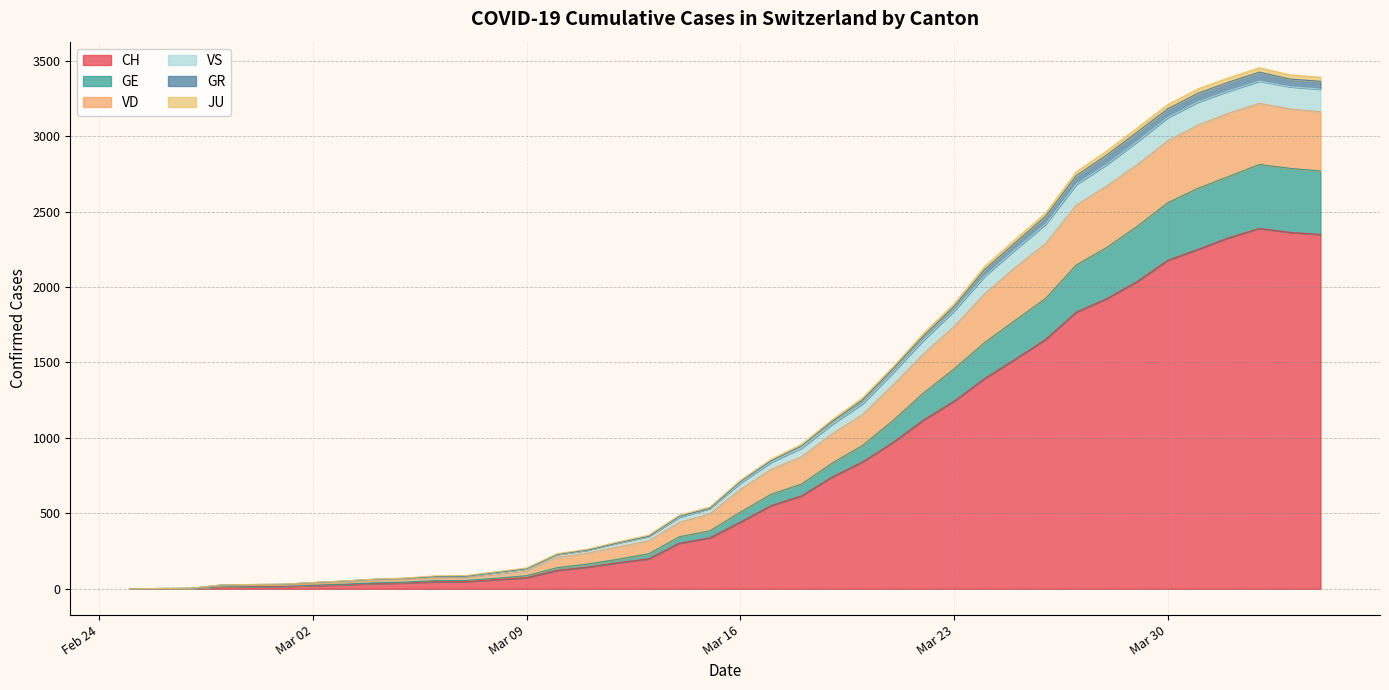

What is the sum of all VD values?

6210